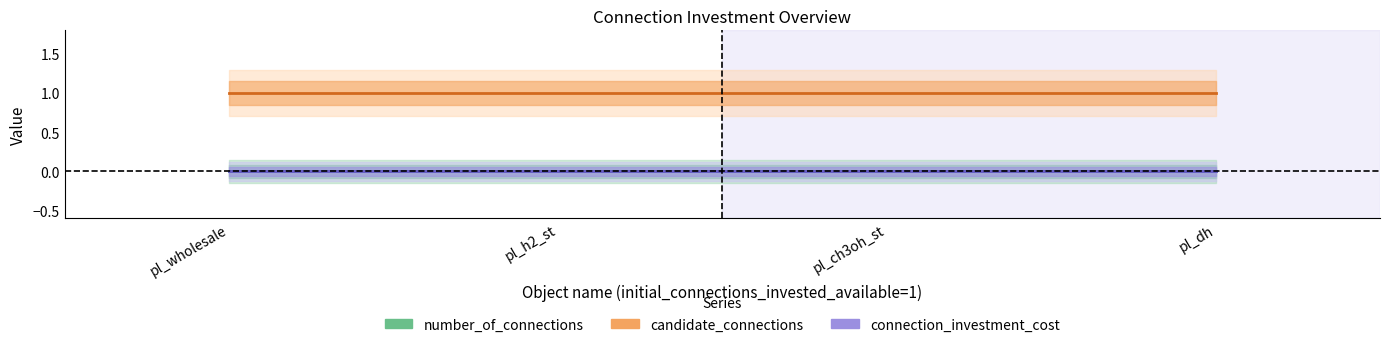

List the labels in order of number_of_connections value, smallest first.

pl_wholesale, pl_h2_st, pl_ch3oh_st, pl_dh